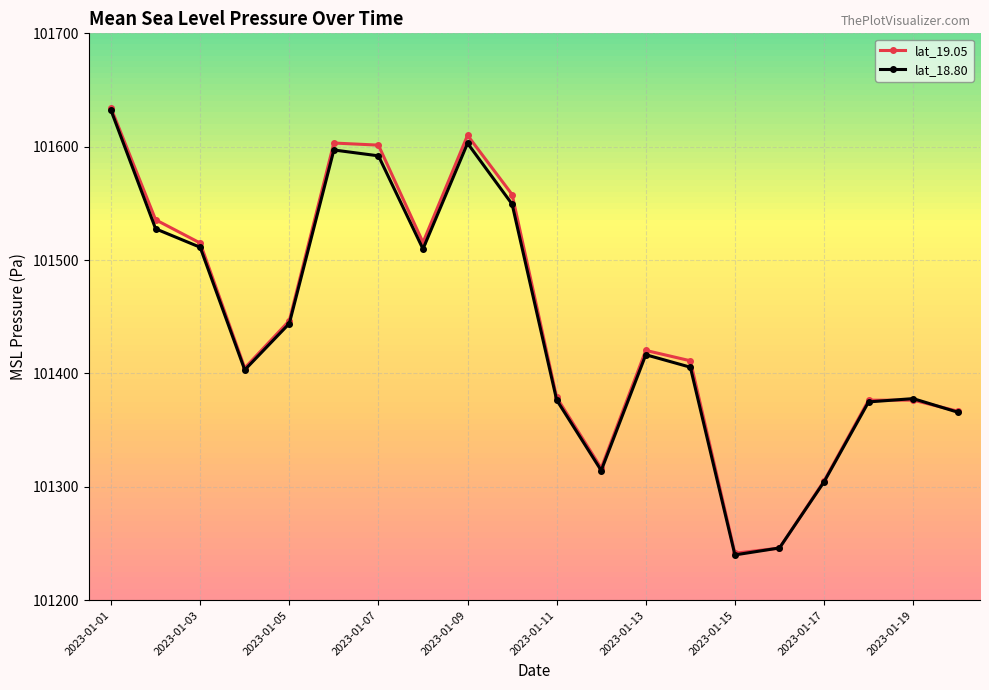

Which series has the largest range (max minus min)?

lat_19.05